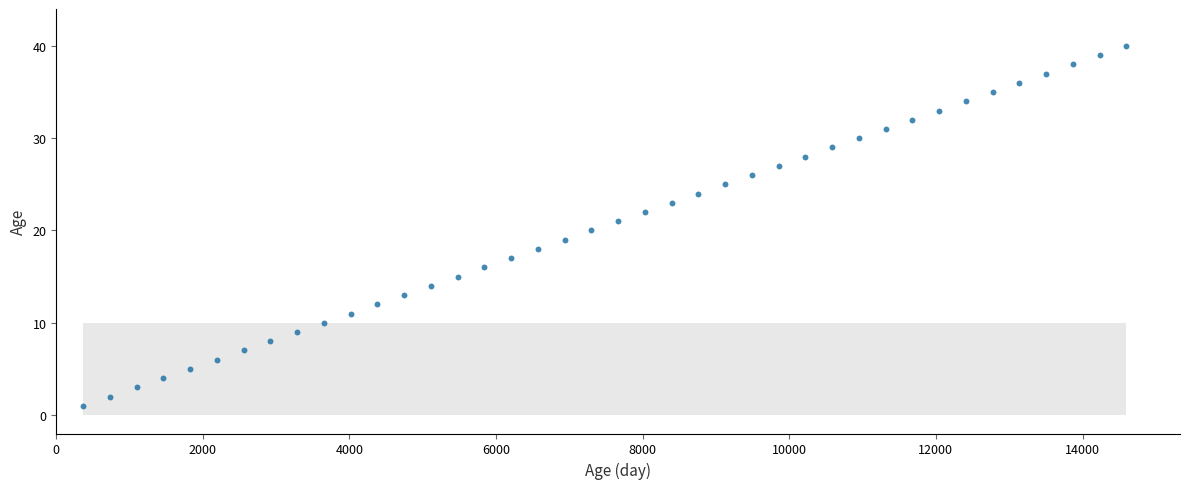

What is the range of Y values (max minus min)?

39